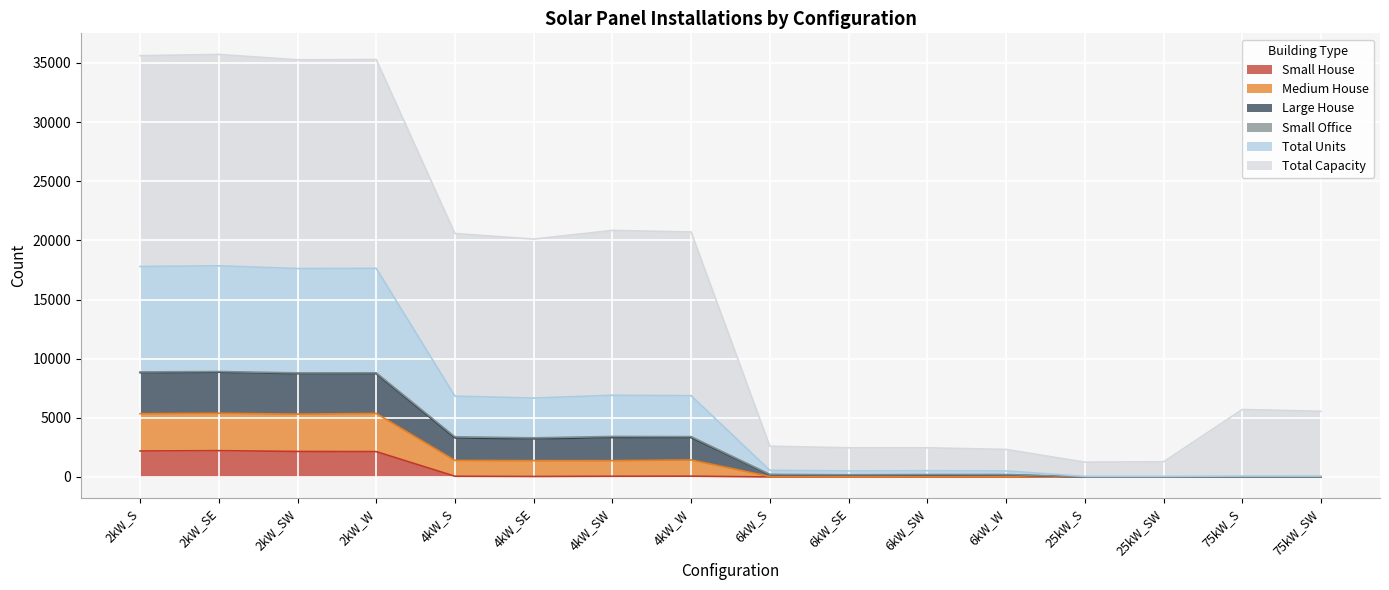

Does the chart display data point markers on the line(s)?

No